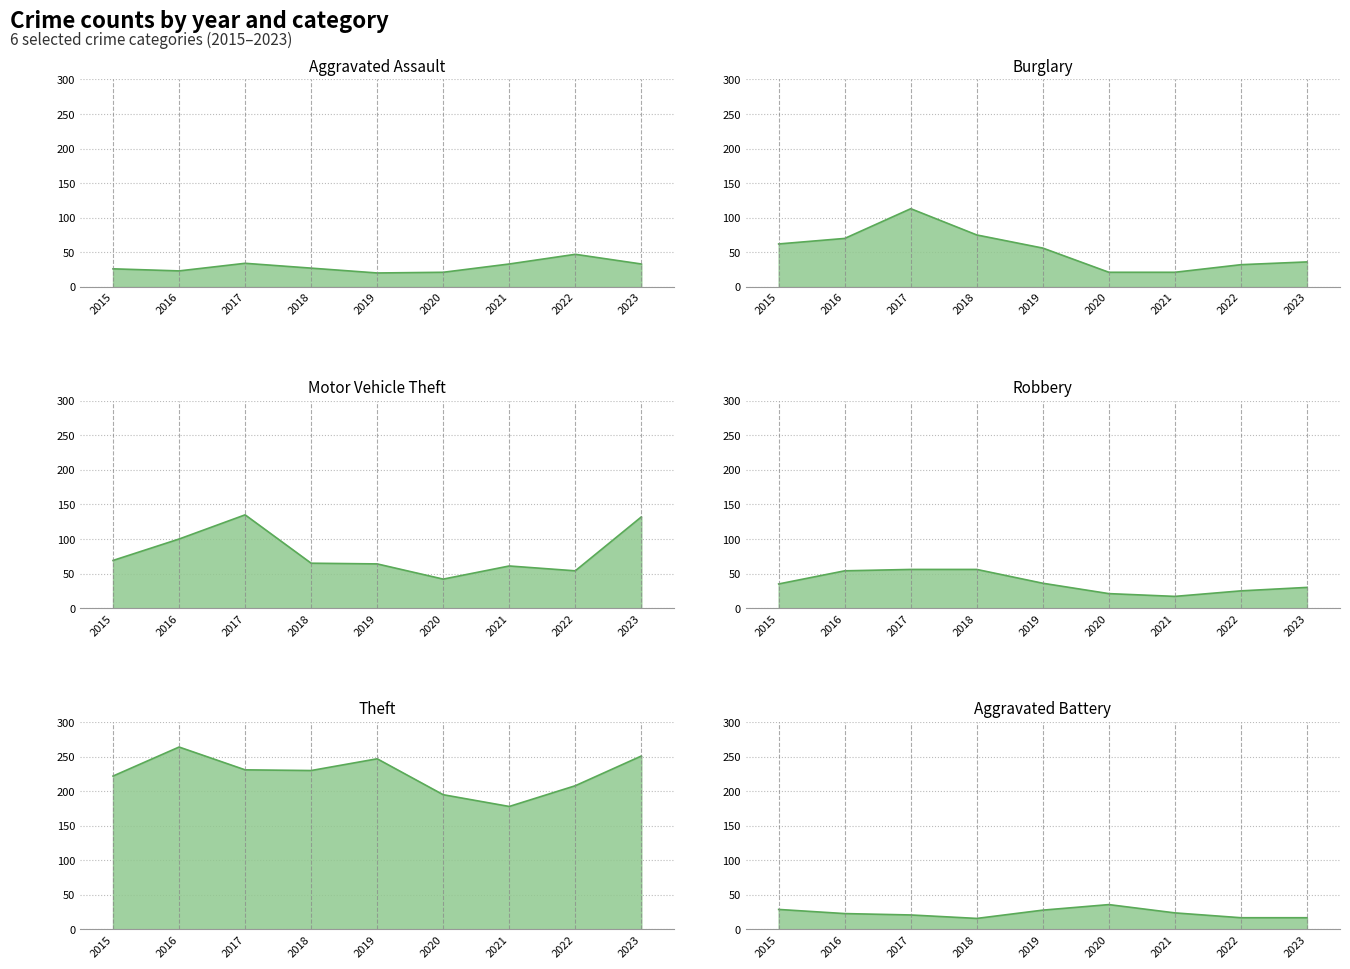

At which label does Aggravated Assault first exceed 27?

2017